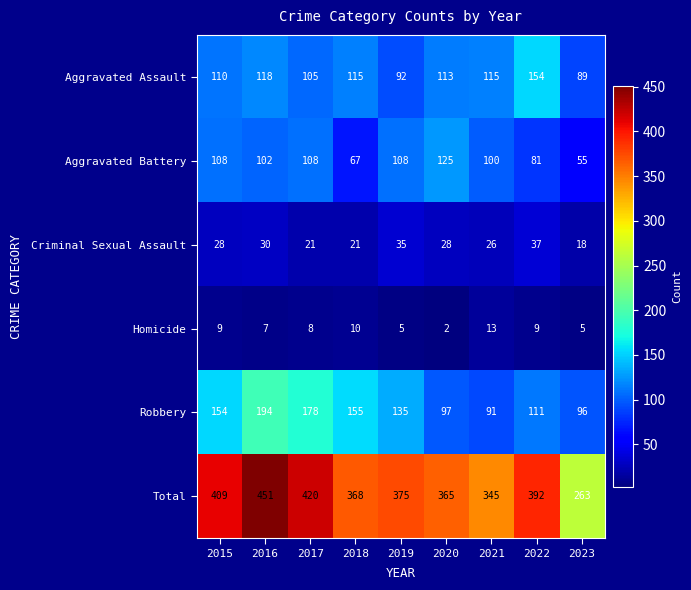

Which series changed the most between 2015 and 2020?

Robbery